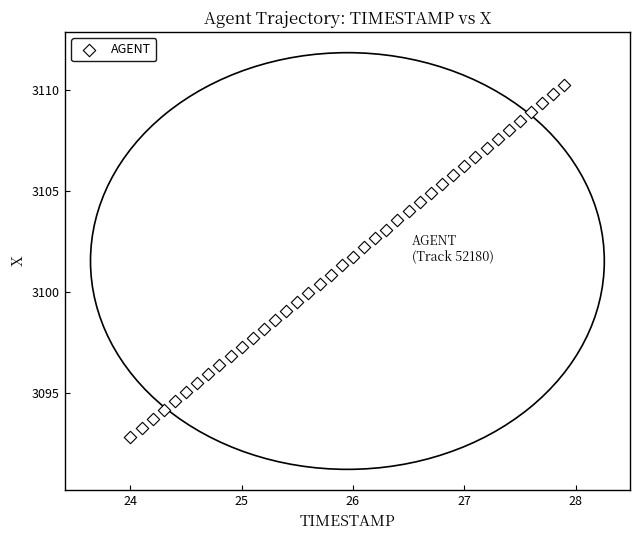

What is the range of X values (max minus min)?

3.9